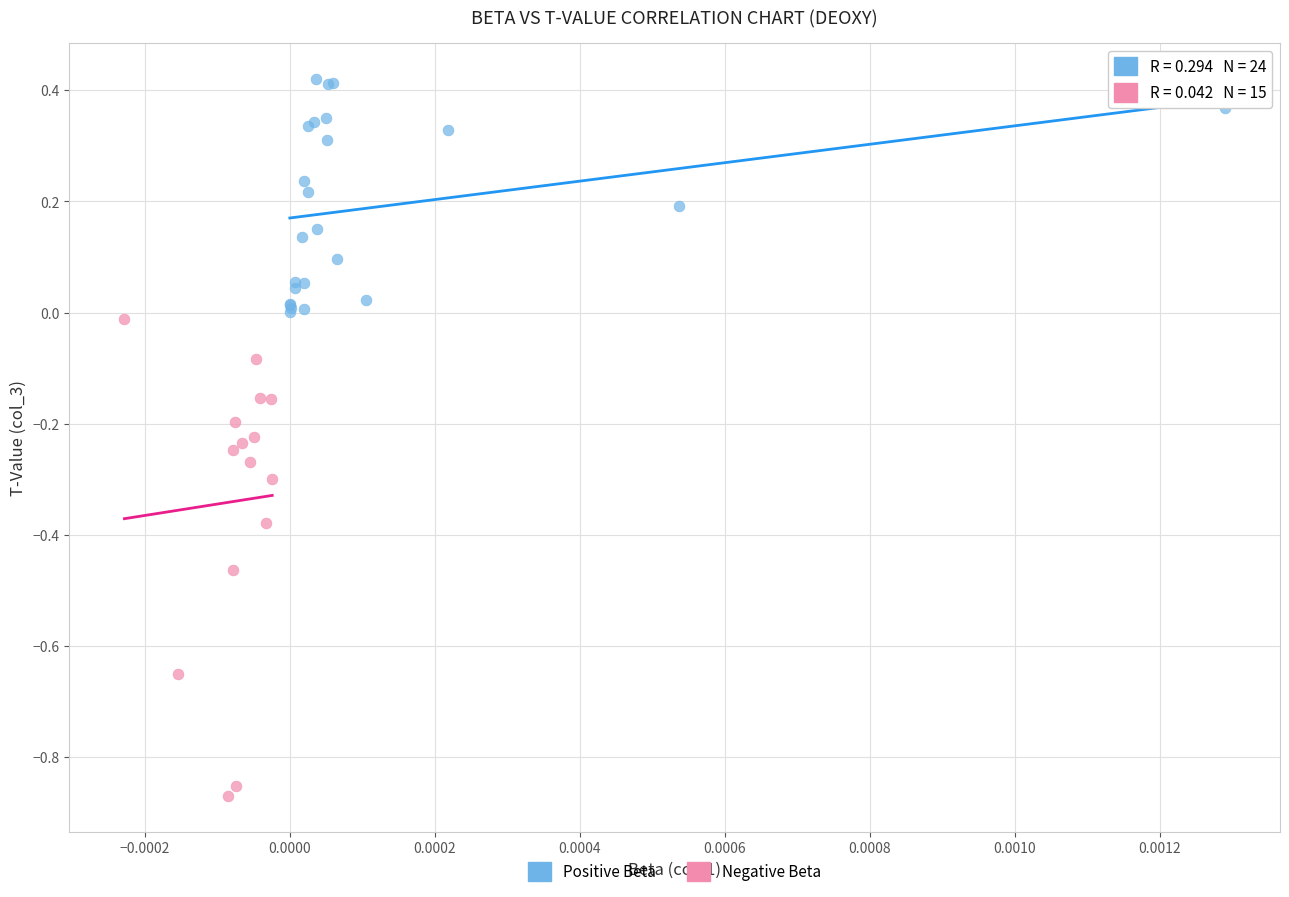

Which series reaches the minimum Y coordinate?

Negative Beta